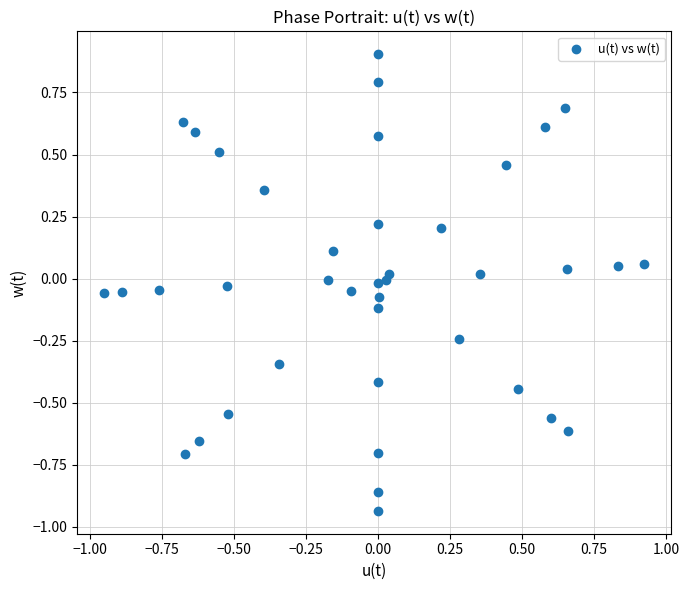

What is the range of X values (max minus min)?

1.9